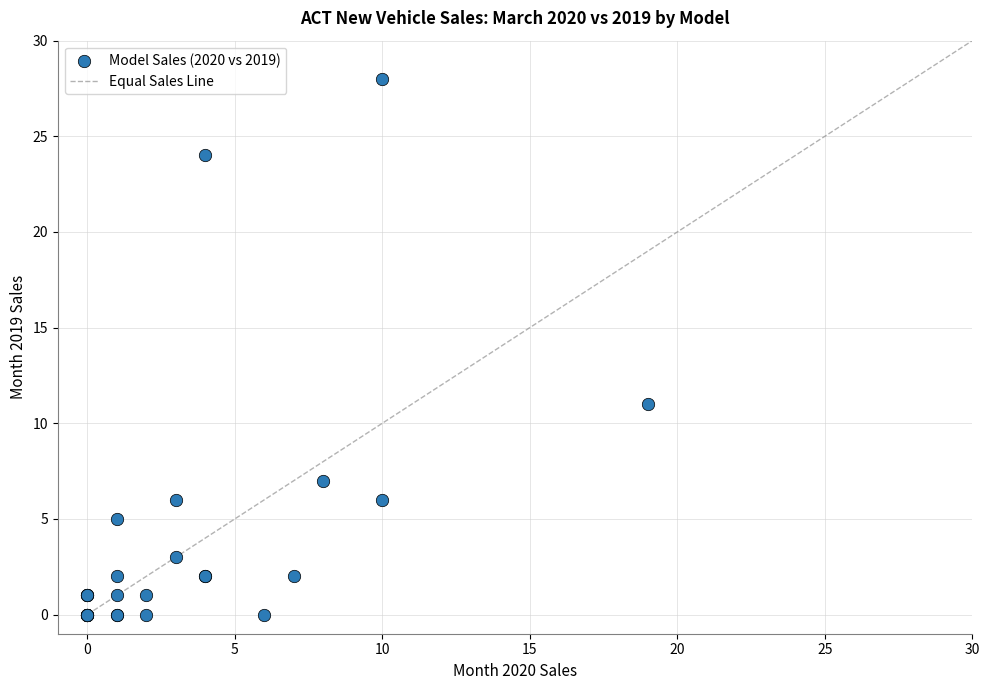

What Y value in the scatter plot is closest to 14?

11